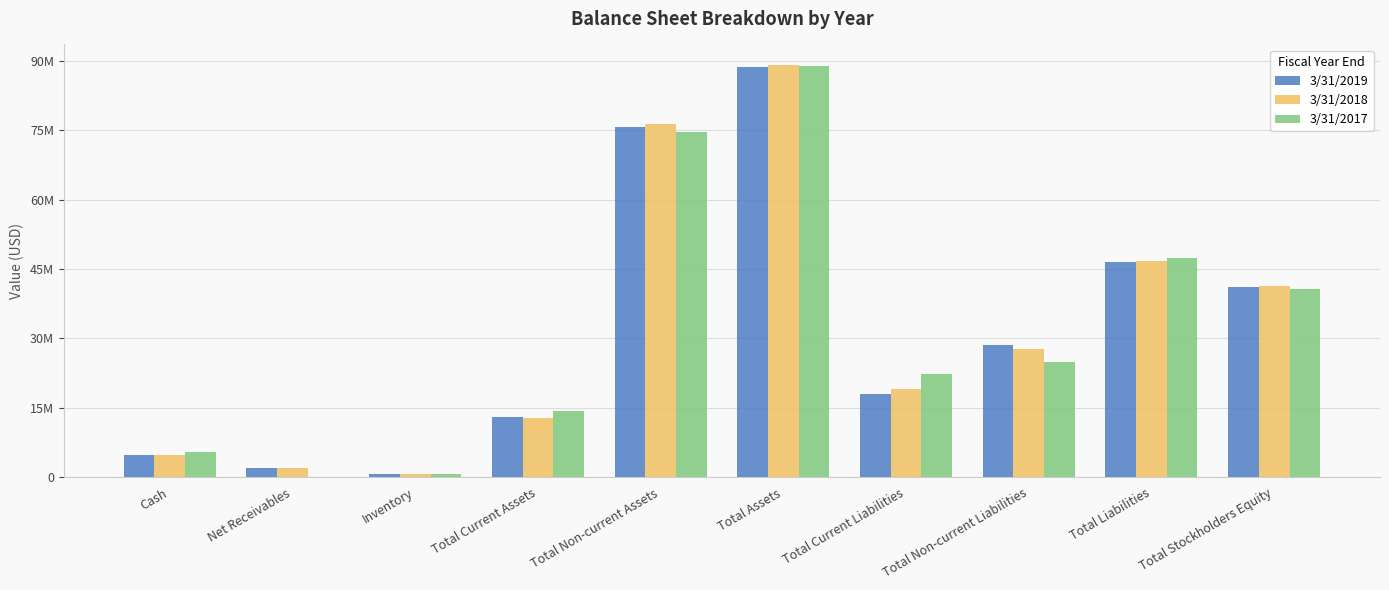

Are the bars horizontal?

No